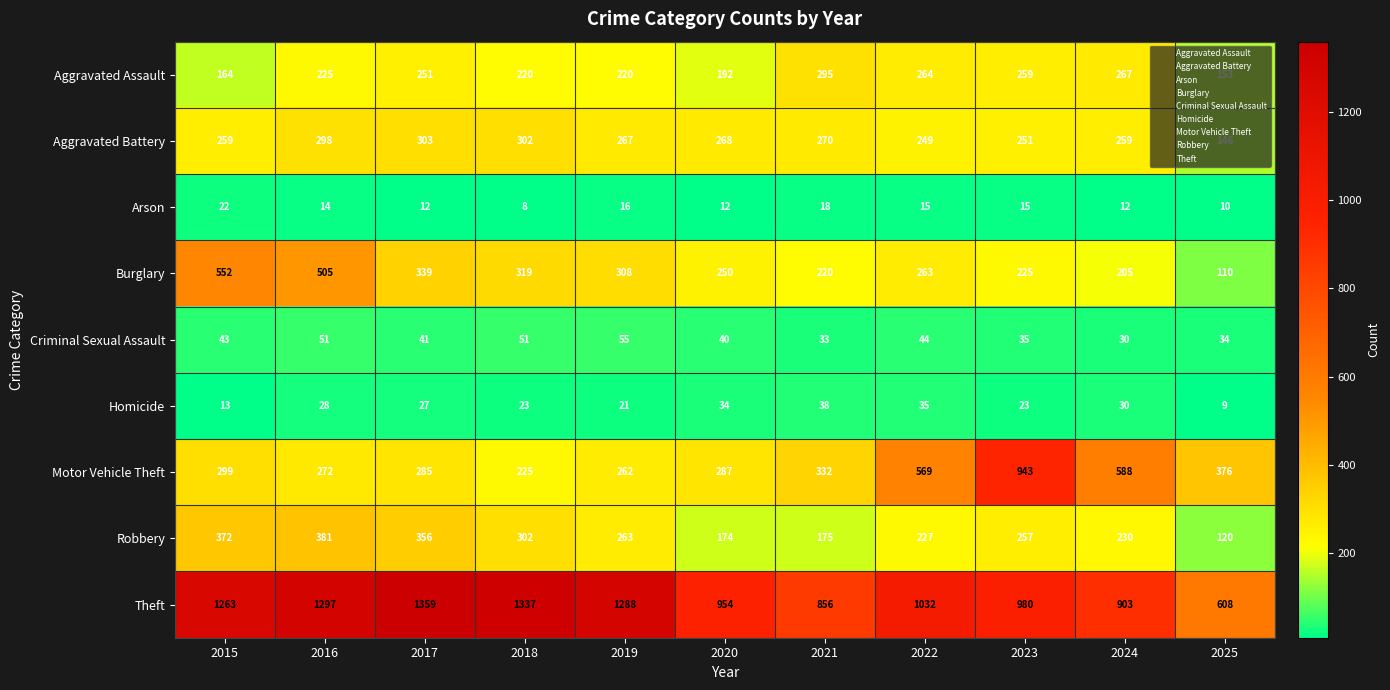

At how many categories does at least one series exceed 172?

11